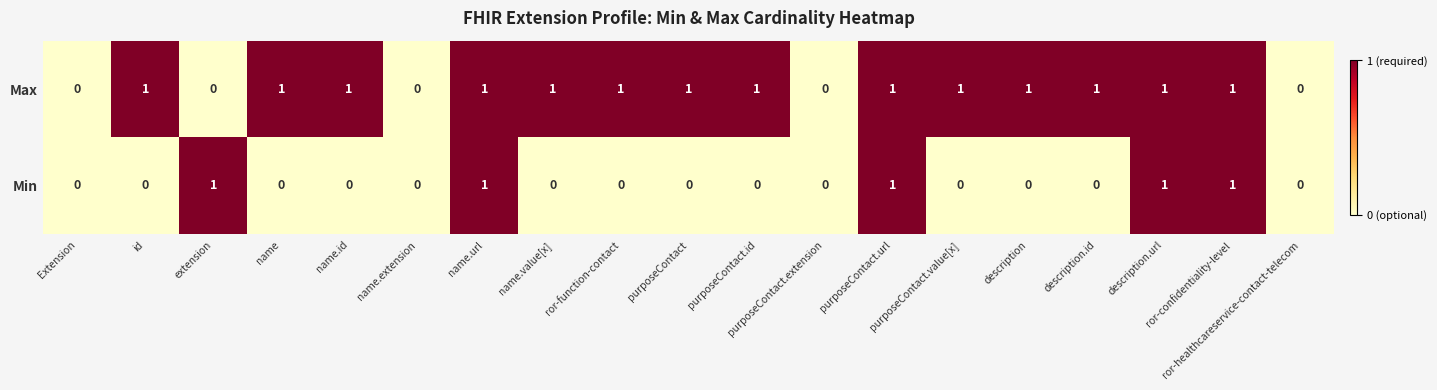

Rank the series by their average value, from lowest to highest.

Min, Max